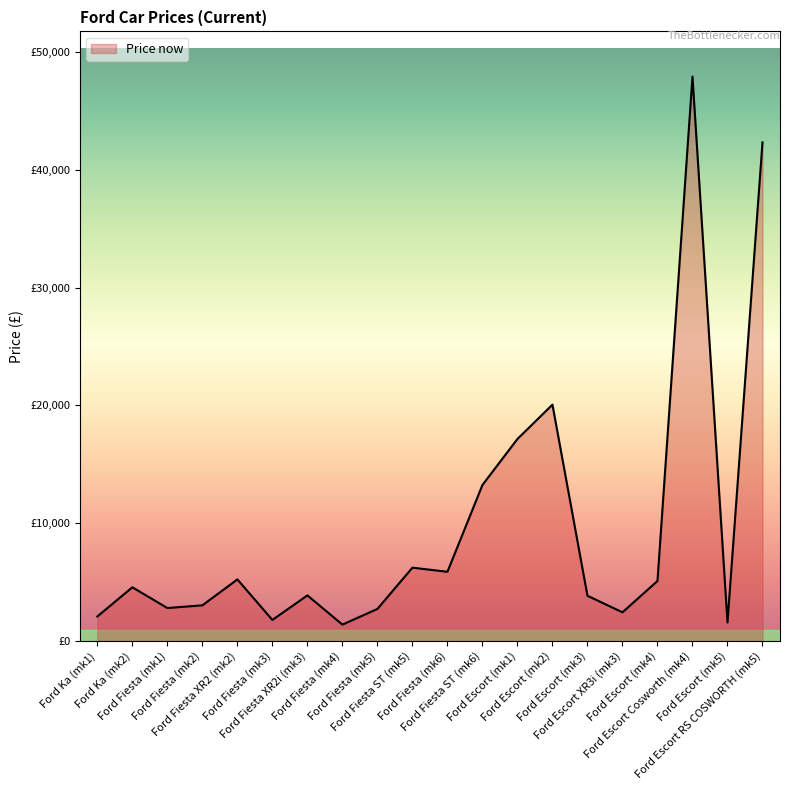

Does the chart display data point markers on the line(s)?

No